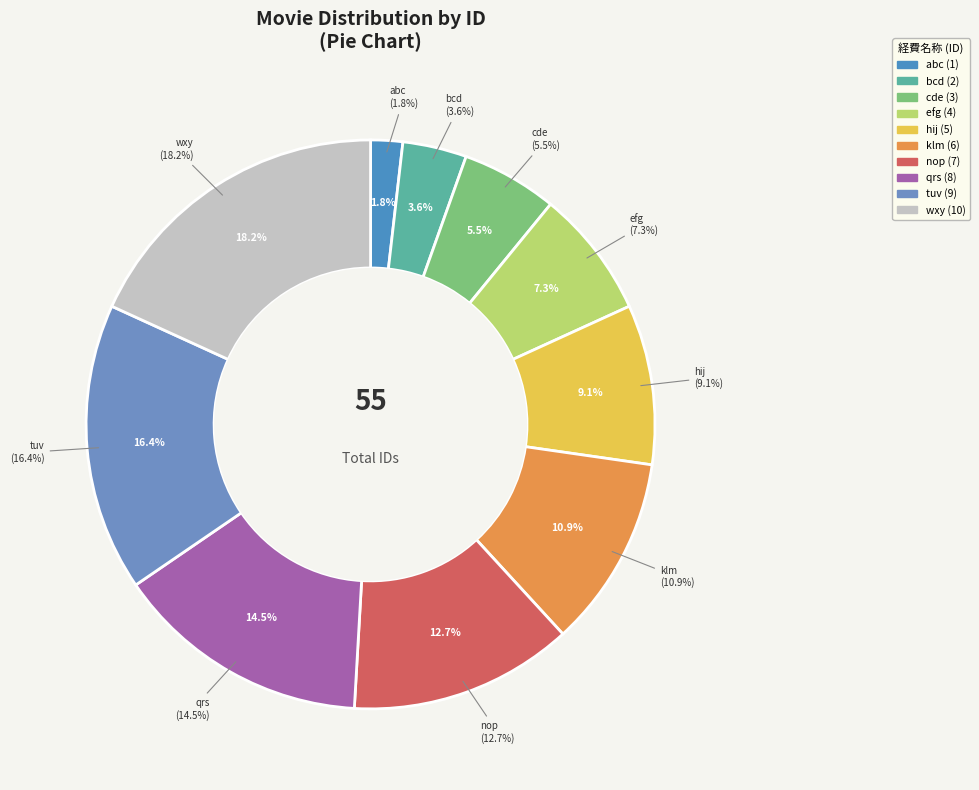

Does tuv represent more than half of the total?

No